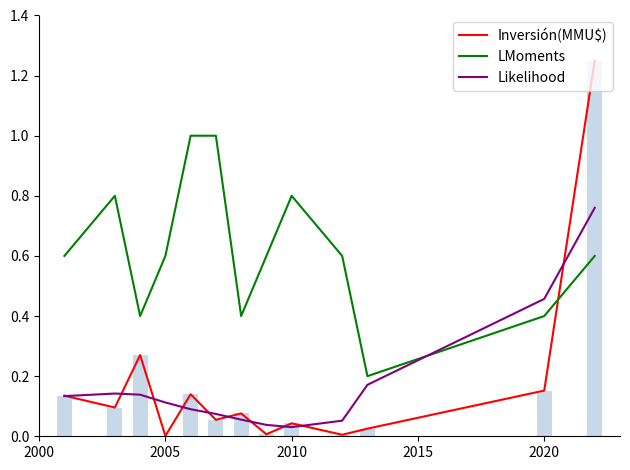

How many times do LMoments and Inversión(MMU$) cross each other?

1